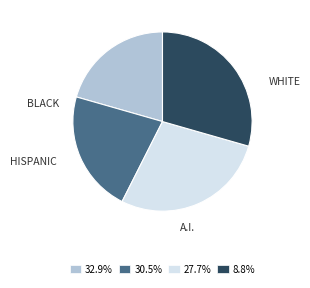

Is there a majority slice in this chart?

No